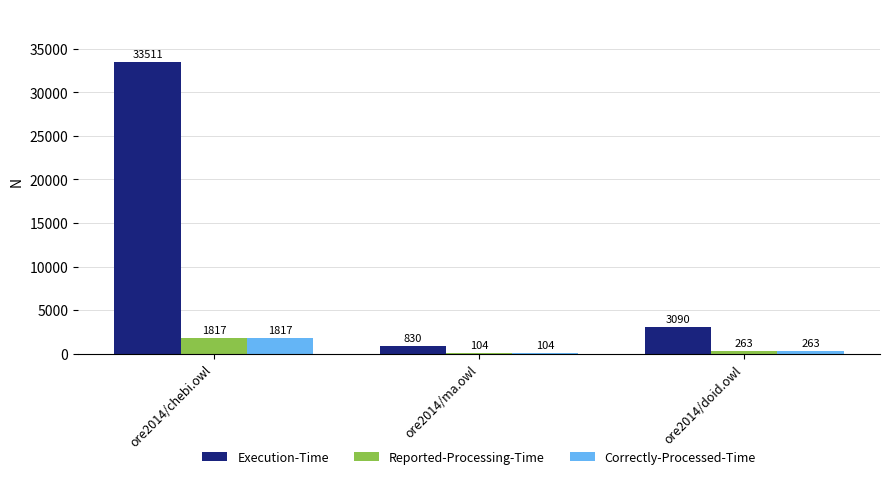

What is the average value of the Correctly-Processed-Time series?

728